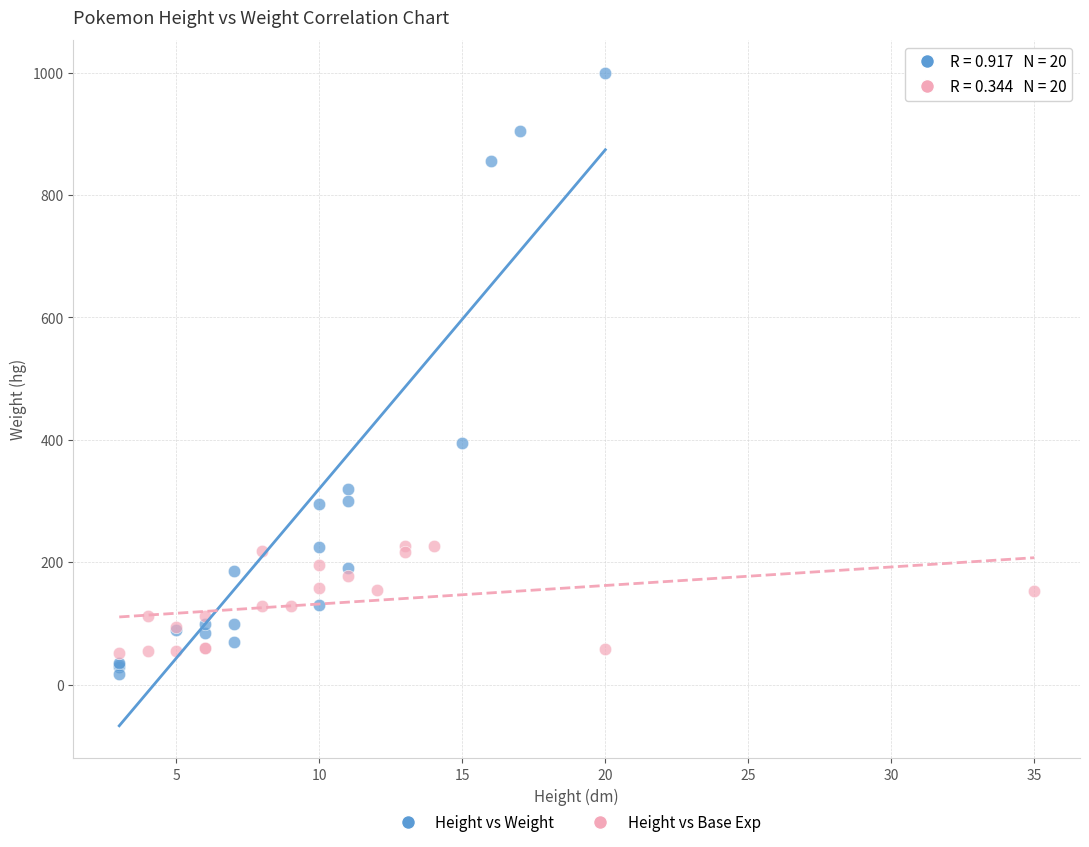

Which series has the largest Y range (max minus min)?

Height vs Weight